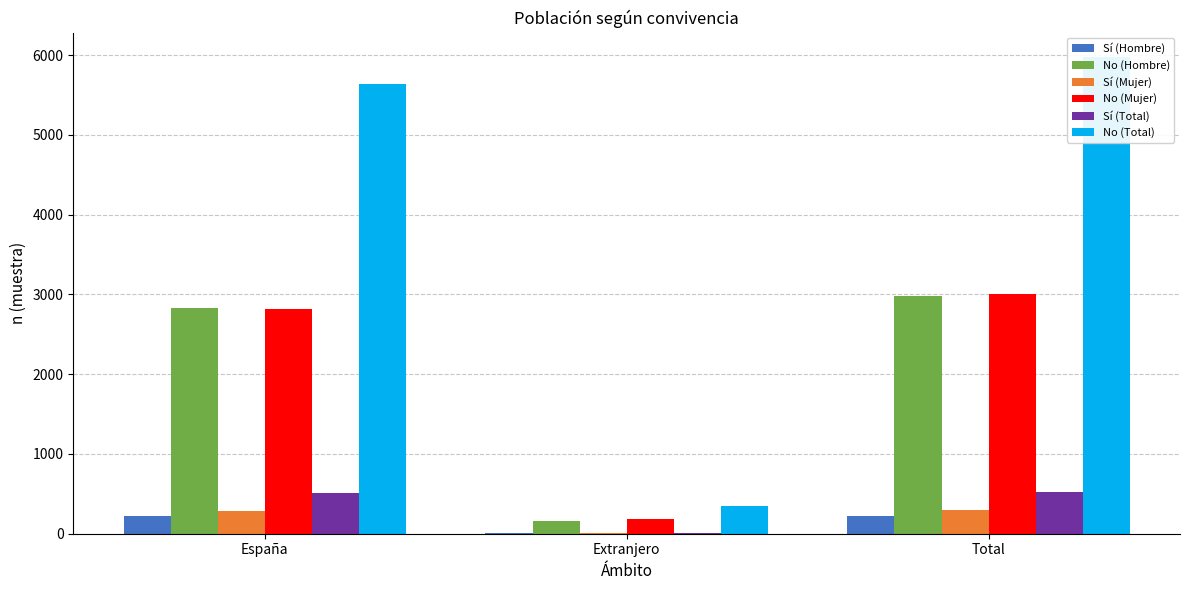

The Sí (Total) series shows 14 at Extranjero. True or false?

True